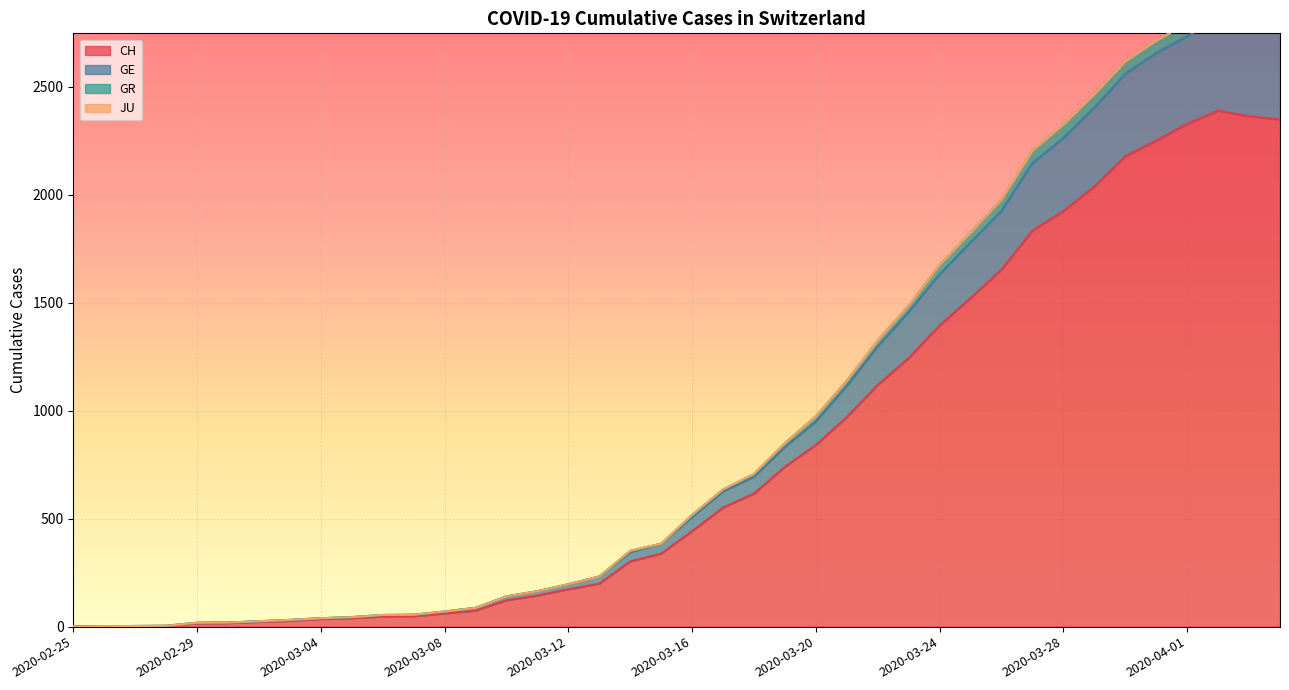

How many positive values does the CH series have?

39